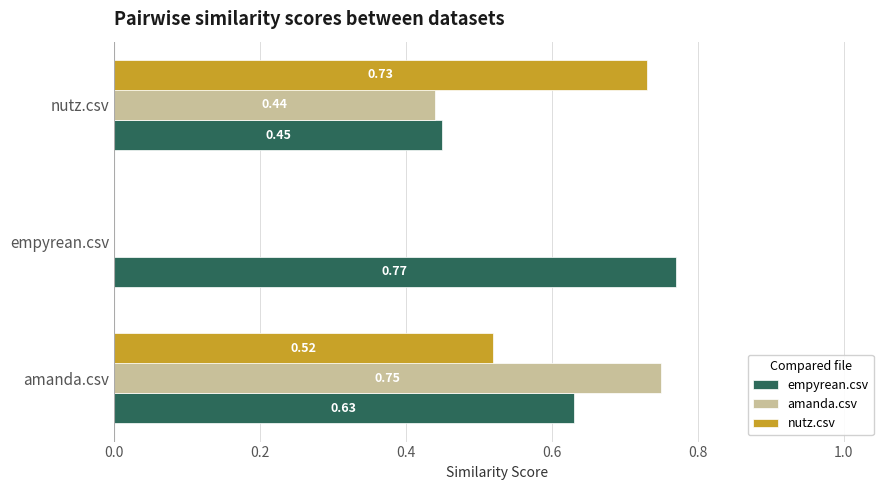

Which series has the largest total across all categories?

empyrean.csv